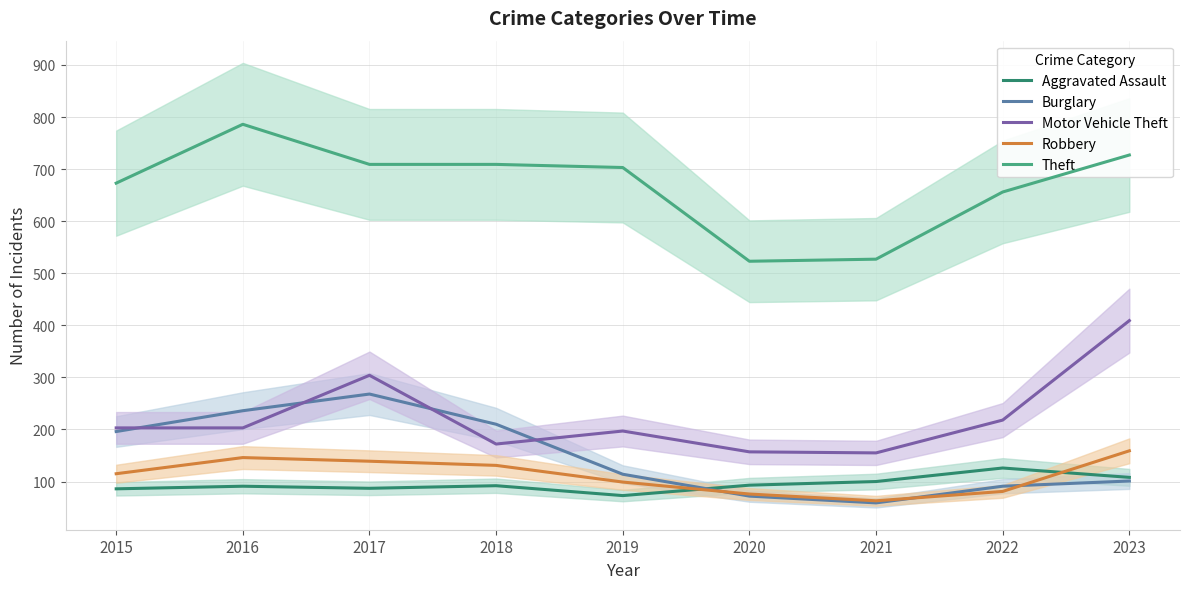

Reading left to right, extract all data points from this chart.

Aggravated Assault: 86	91	87	92	73	93	100	126	108
Burglary: 196	236	268	210	114	72	59	91	101
Motor Vehicle Theft: 203	203	304	172	197	157	155	218	409
Robbery: 115	146	139	131	99	76	63	81	159
Theft: 673	786	709	709	703	523	527	656	727